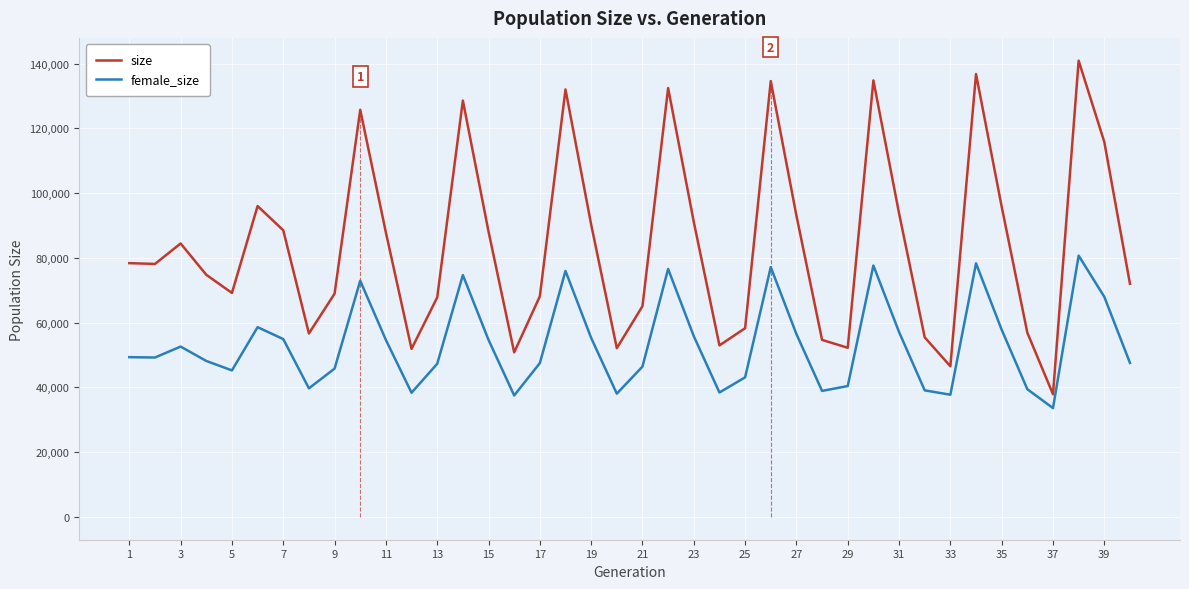

How many interior local peaks does the female_size series have?

10